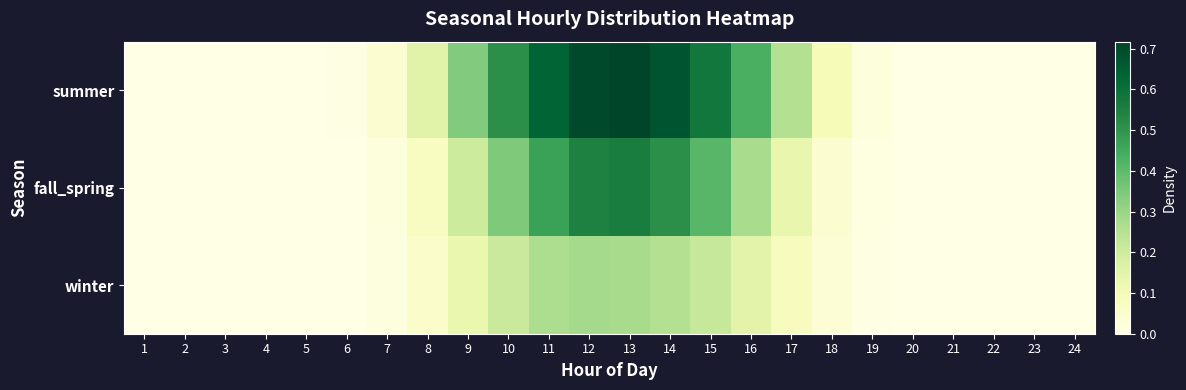

List the series in order of their peak value, highest first.

summer, fall_spring, winter